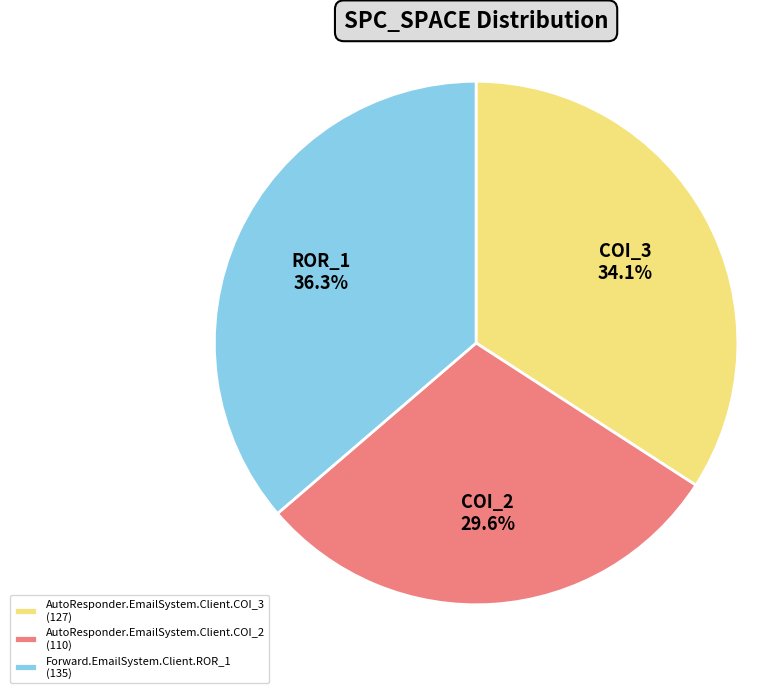

Combined, what portion of the pie is AutoResponder.EmailSystem.Client.COI_2 and AutoResponder.EmailSystem.Client.COI_3?

63.7%